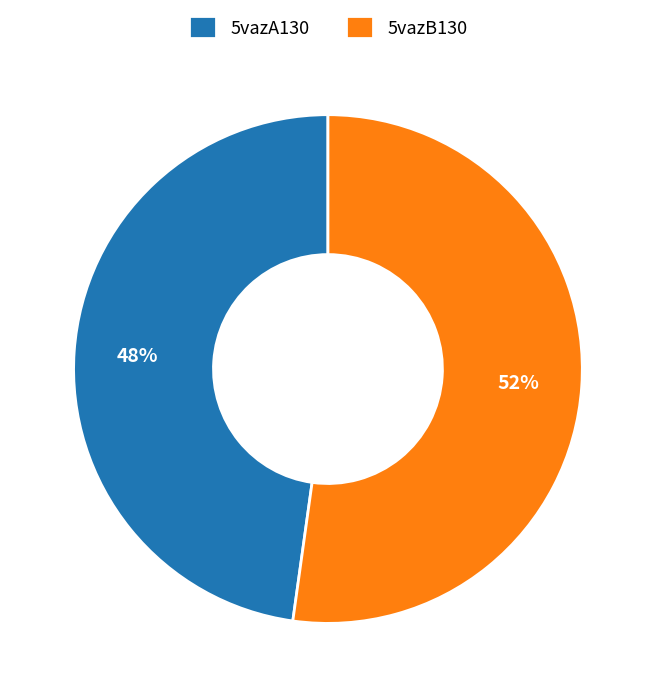

Is the sum of 5vazB130 and 5vazA130 greater than half?

Yes